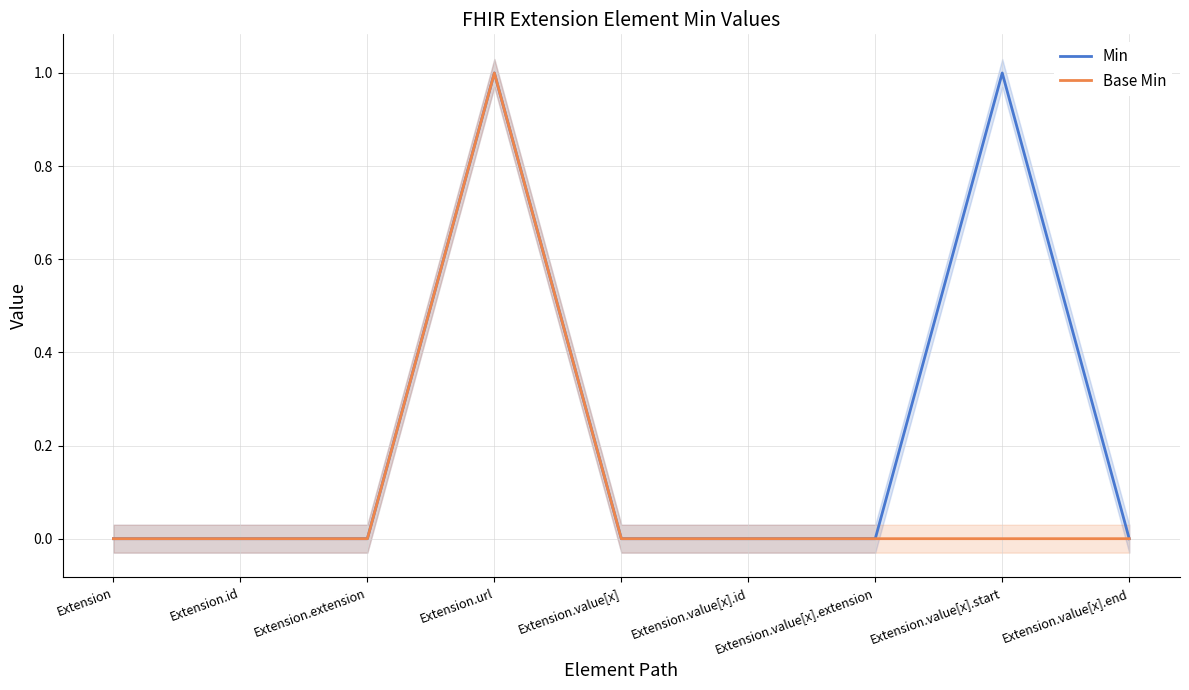

What is the maximum value for Min?

1